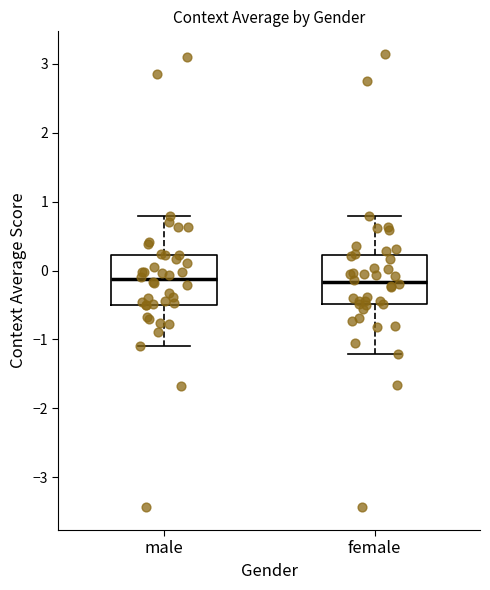

Reading left to right, transcribe this box plot: for each box, give where its median line is, the range the box spans, and where its two whiskers end, as read against the y-axis. The values are not printed on the chart, so give them approximately, as read against the axis.

male: median -0.1, box -0.5 to 0.2, whiskers -1.1 to 0.8
female: median -0.2, box -0.5 to 0.2, whiskers -1.2 to 0.8